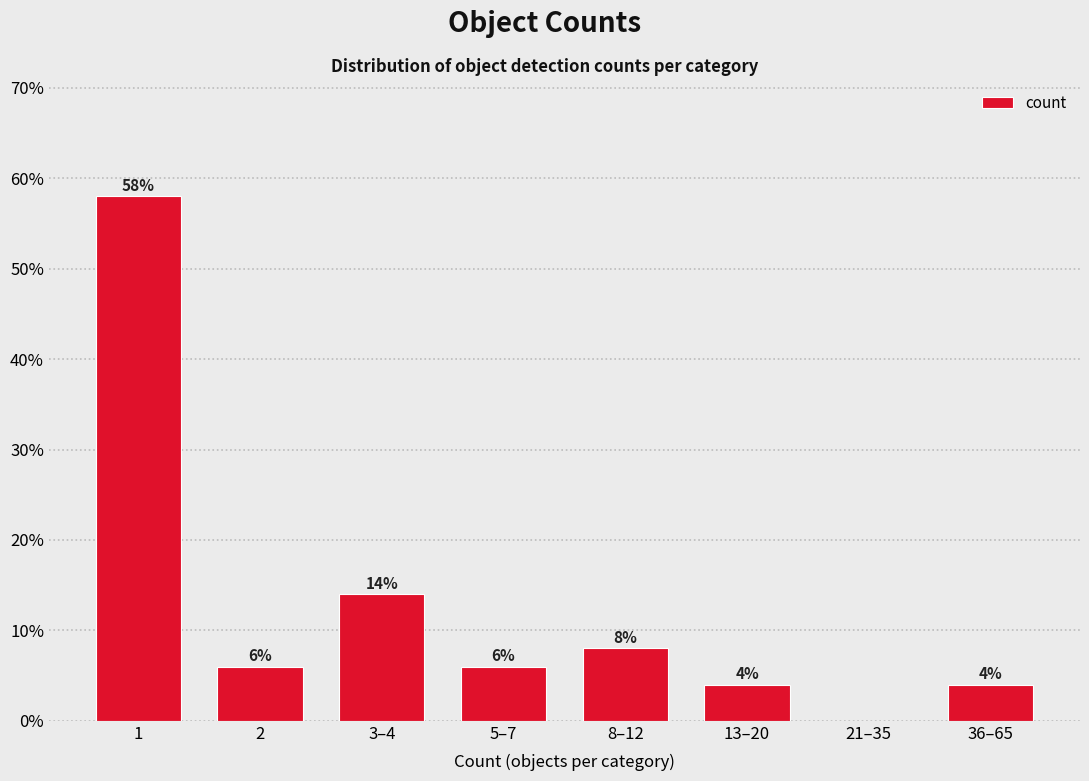

Reading left to right, extract all data points from this chart.

1=58.0	2=6.0	3–4=14.0	5–7=6.0	8–12=8.0	13–20=4.0	21–35=0.0	36–65=4.0